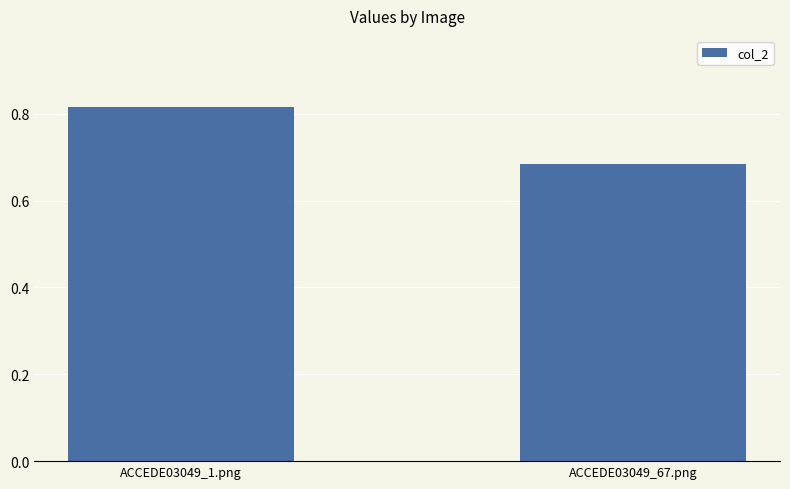

What is the label of the 1st bar from the left?

ACCEDE03049_1.png